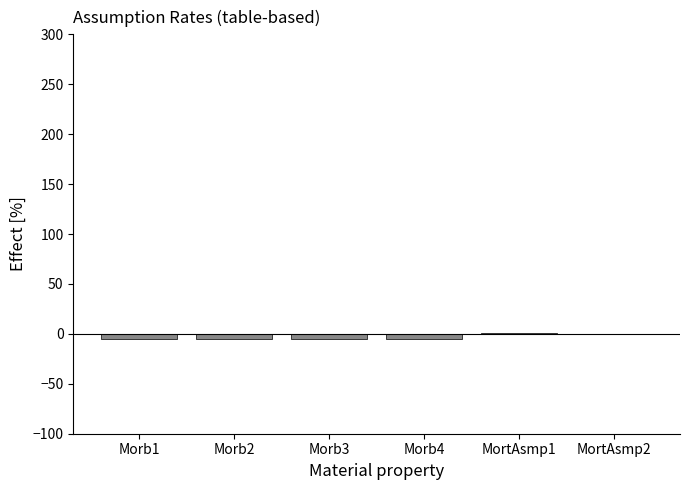

Are the bars horizontal?

No